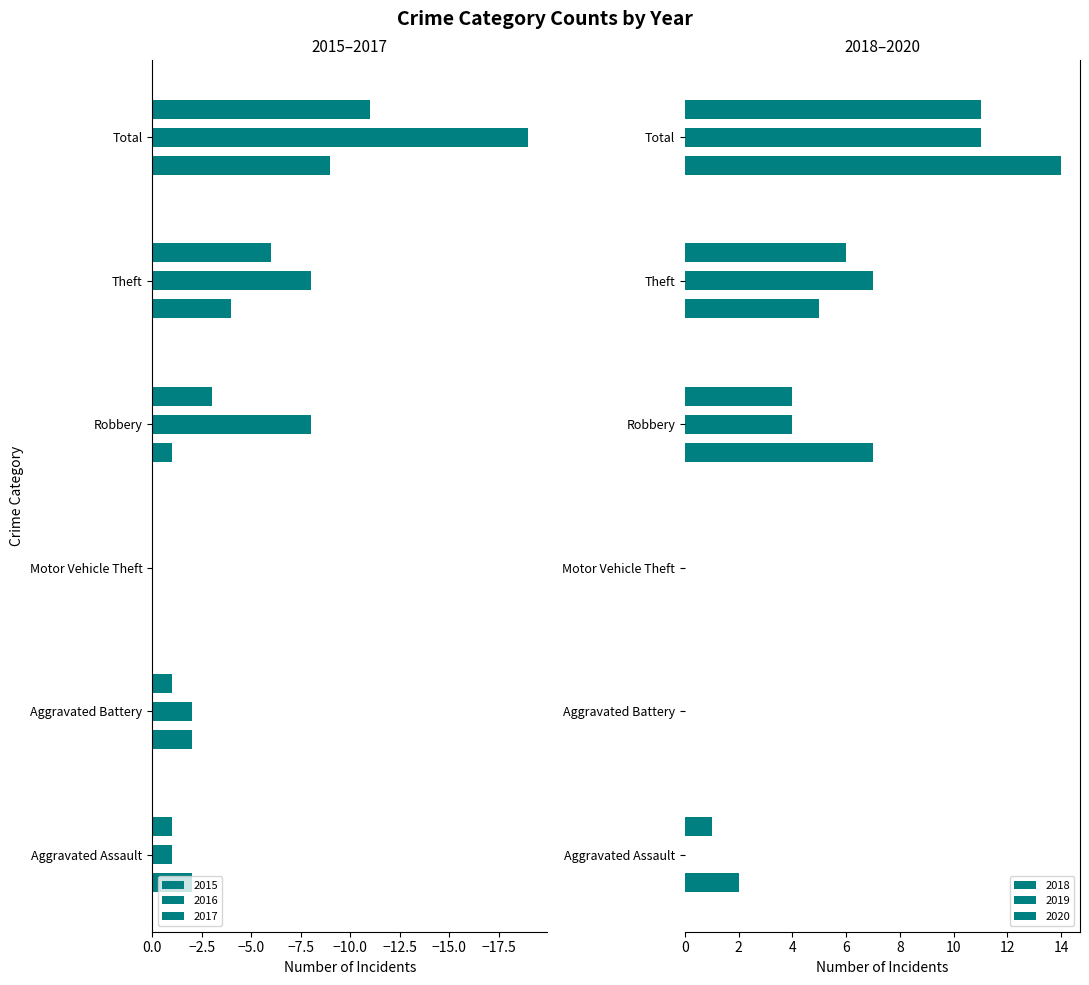

Between Total and Aggravated Battery, which is larger?

Aggravated Battery